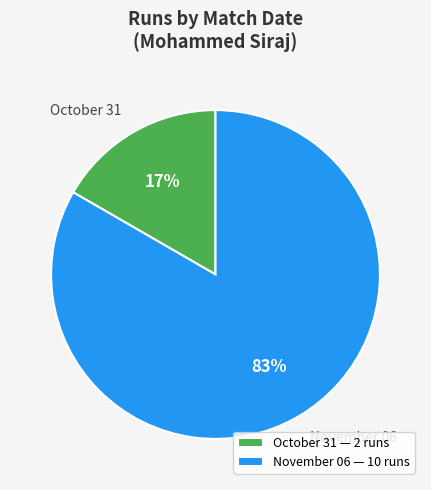

Is there a majority slice in this chart?

Yes